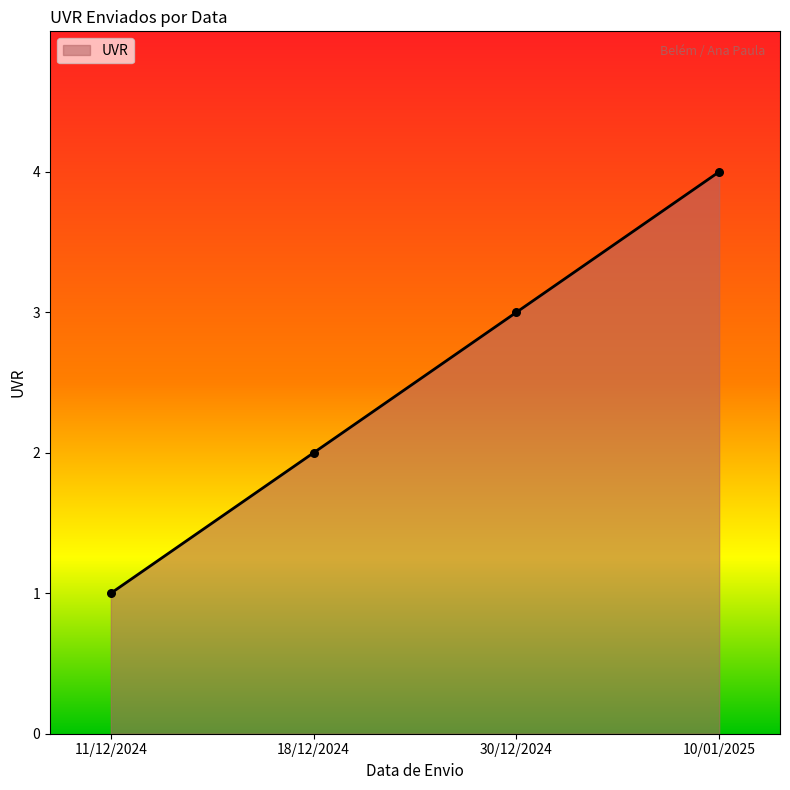

Between 30/12/2024 and 18/12/2024, which is larger?

30/12/2024